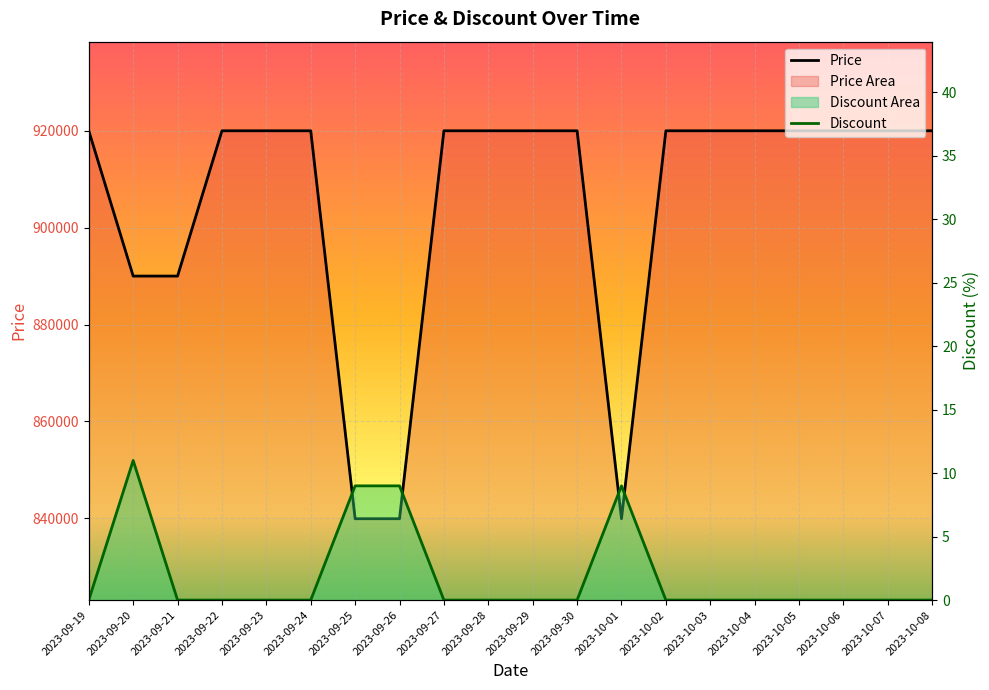

True or false: Price and Discount intersect in this chart.

False